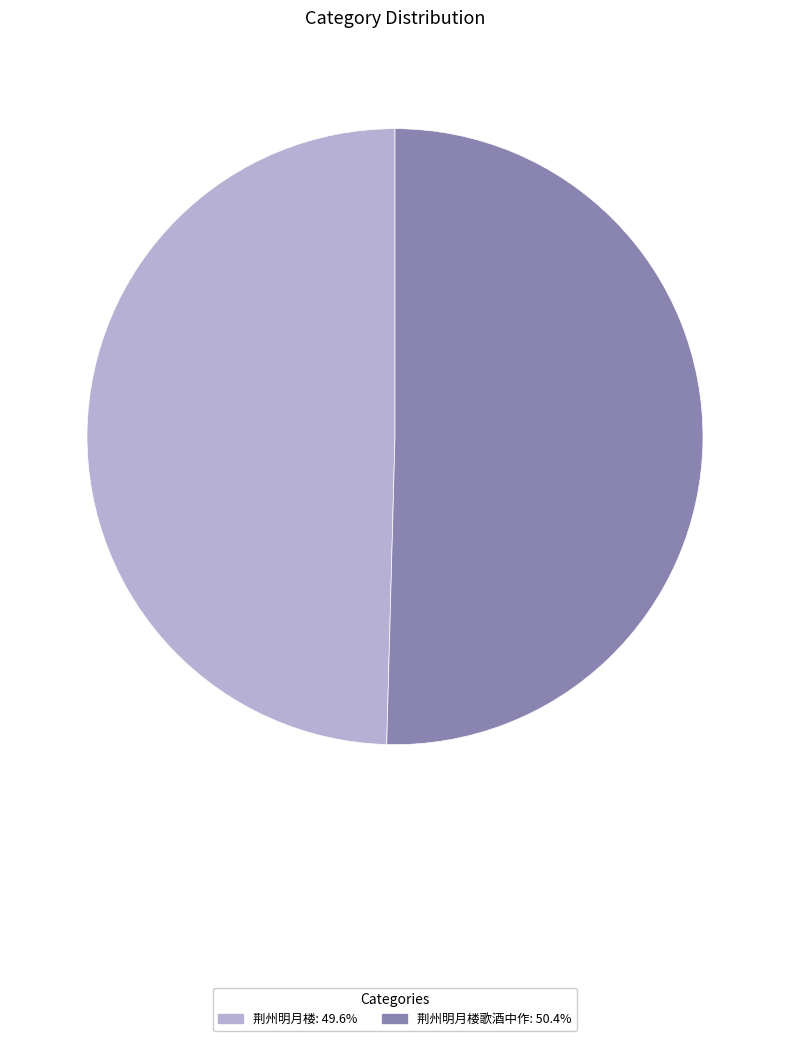

Do 荆州明月楼歌酒中作: 50.4% and 荆州明月楼: 49.6% together represent more than half of the pie?

Yes